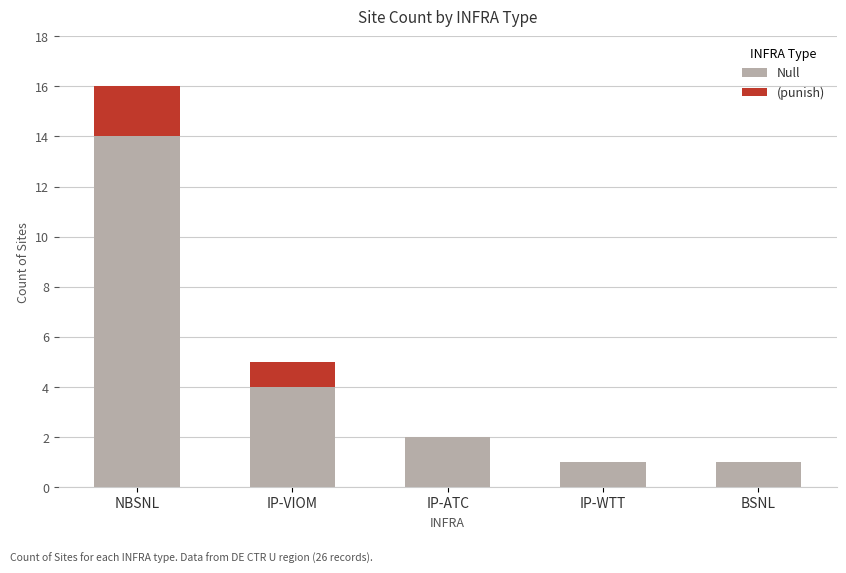

Count the number of categories in the chart.

5